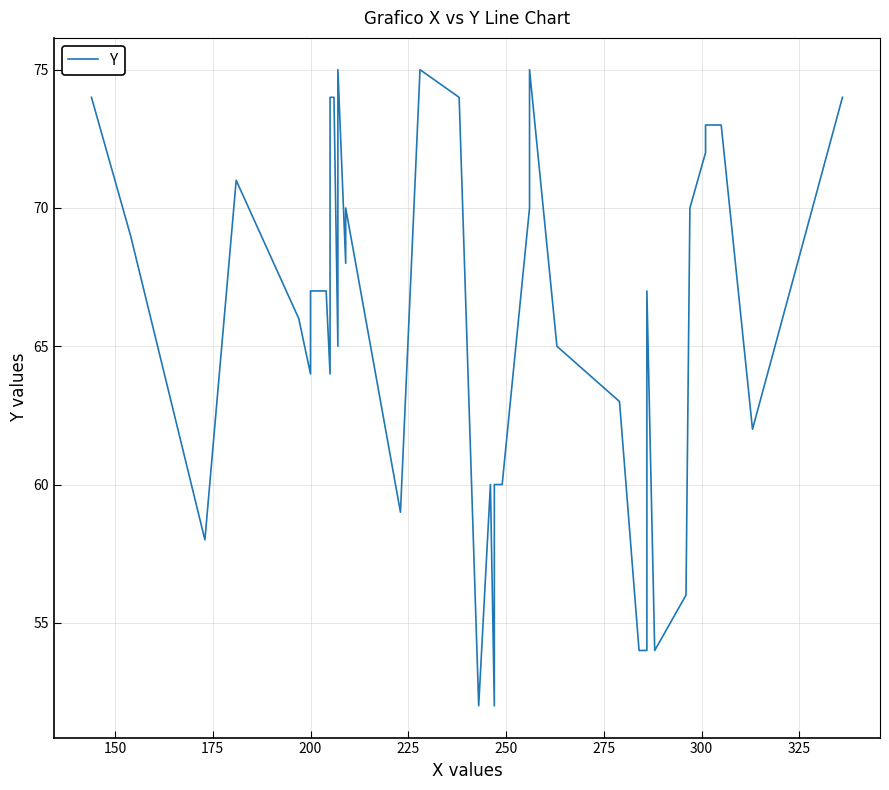

What is the average value?

65